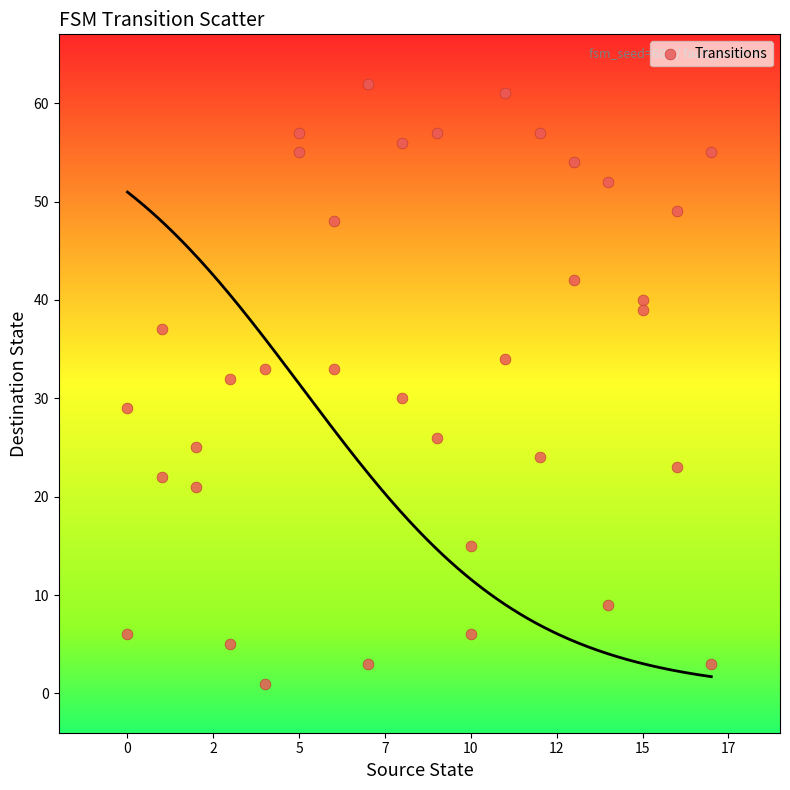

What is the range of X values (max minus min)?

17